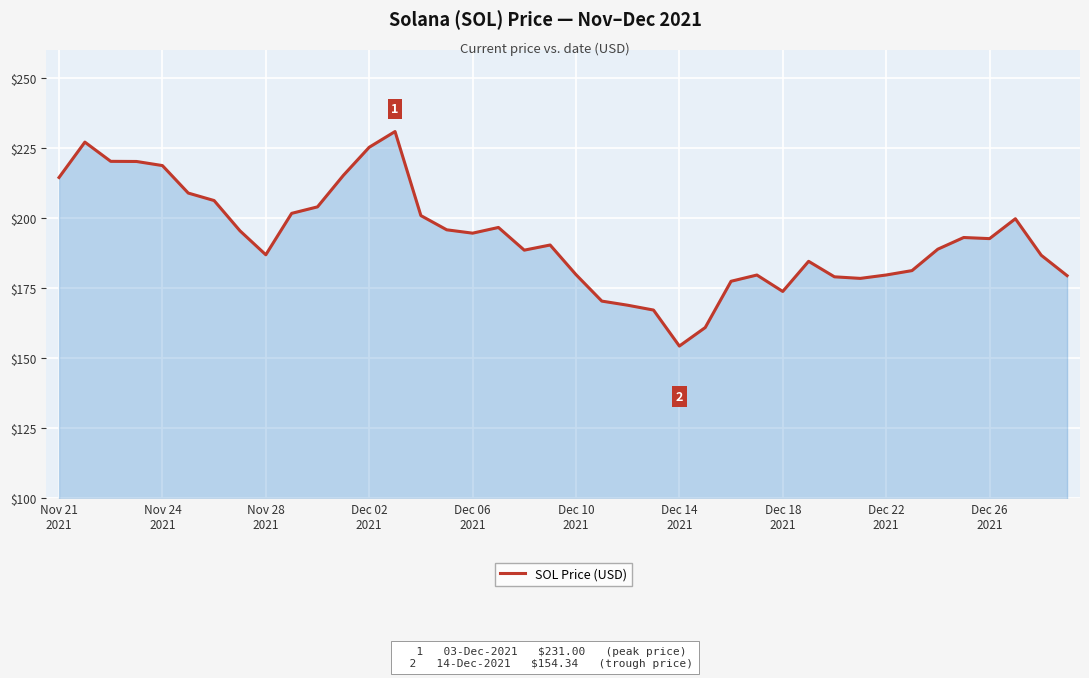

What is the difference between the maximum and minimum values?

76.7